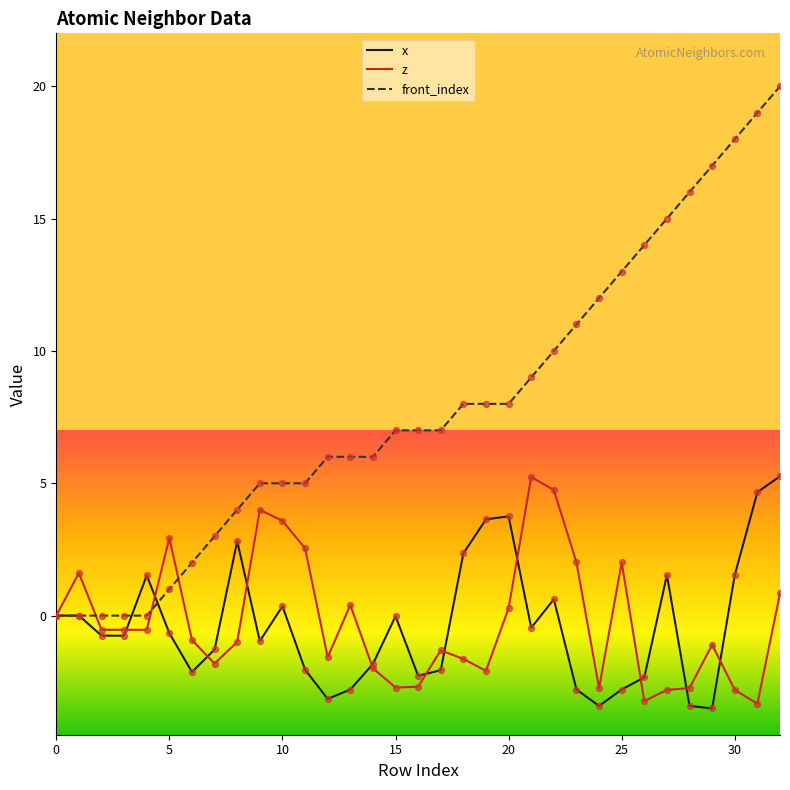

Which series has the largest total across all categories?

front_index